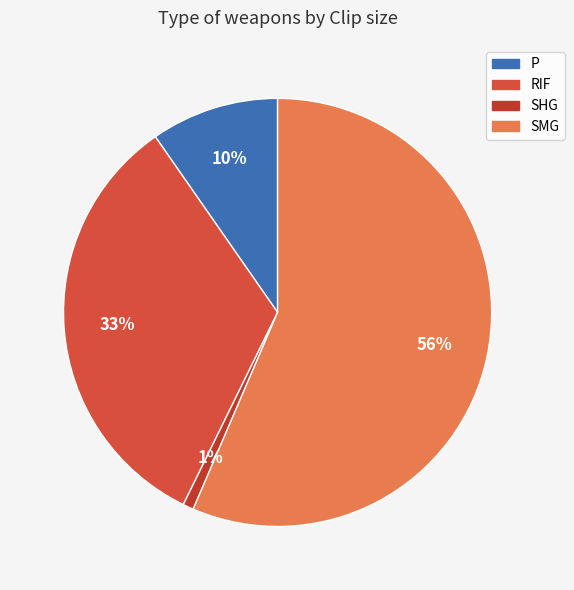

Between RIF and SMG, which is larger?

SMG